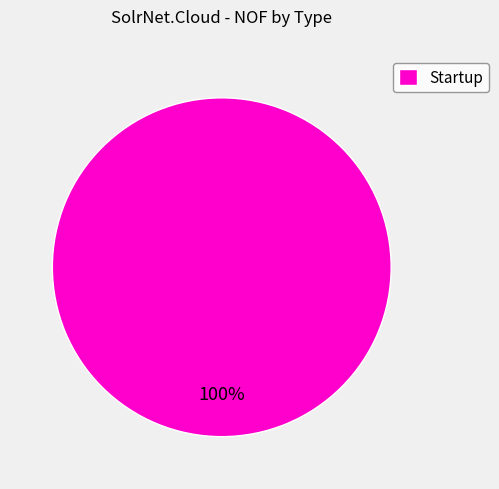

Rank the categories by value from lowest to highest.

Startup